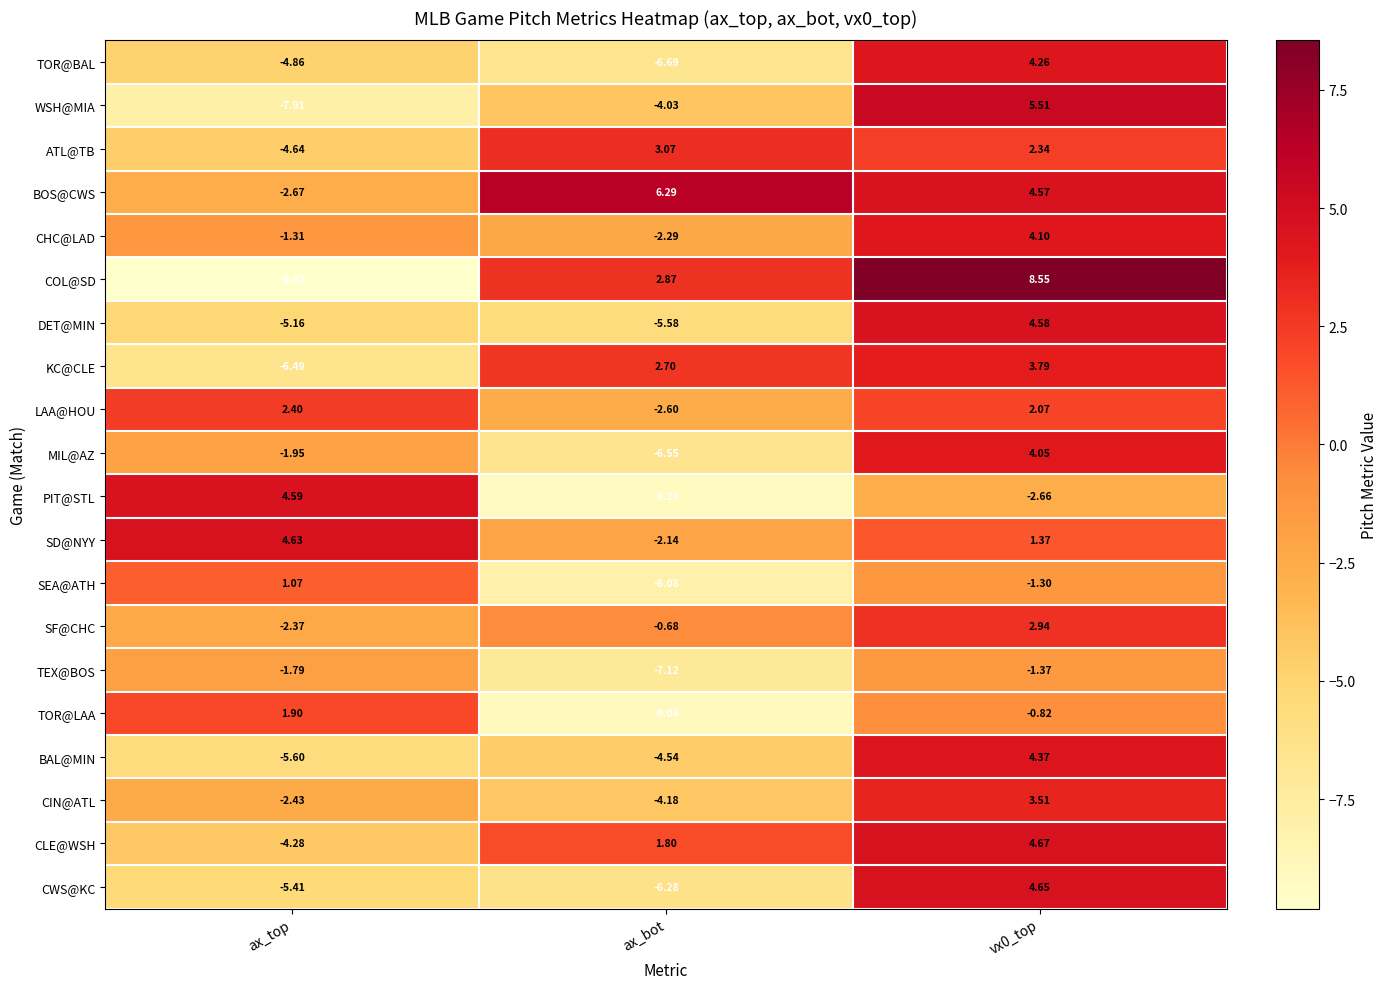

Rank the series by their maximum value, from lowest to highest.

TEX@BOS, SEA@ATH, TOR@LAA, LAA@HOU, SF@CHC, ATL@TB, CIN@ATL, KC@CLE, MIL@AZ, CHC@LAD, TOR@BAL, BAL@MIN, DET@MIN, PIT@STL, SD@NYY, CWS@KC, CLE@WSH, WSH@MIA, BOS@CWS, COL@SD